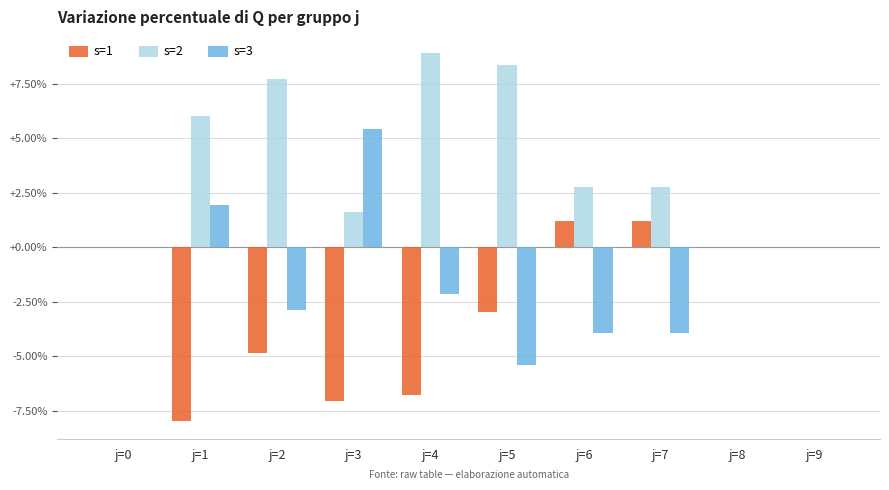

What value does the s=3 series have at j=6?

-3.9